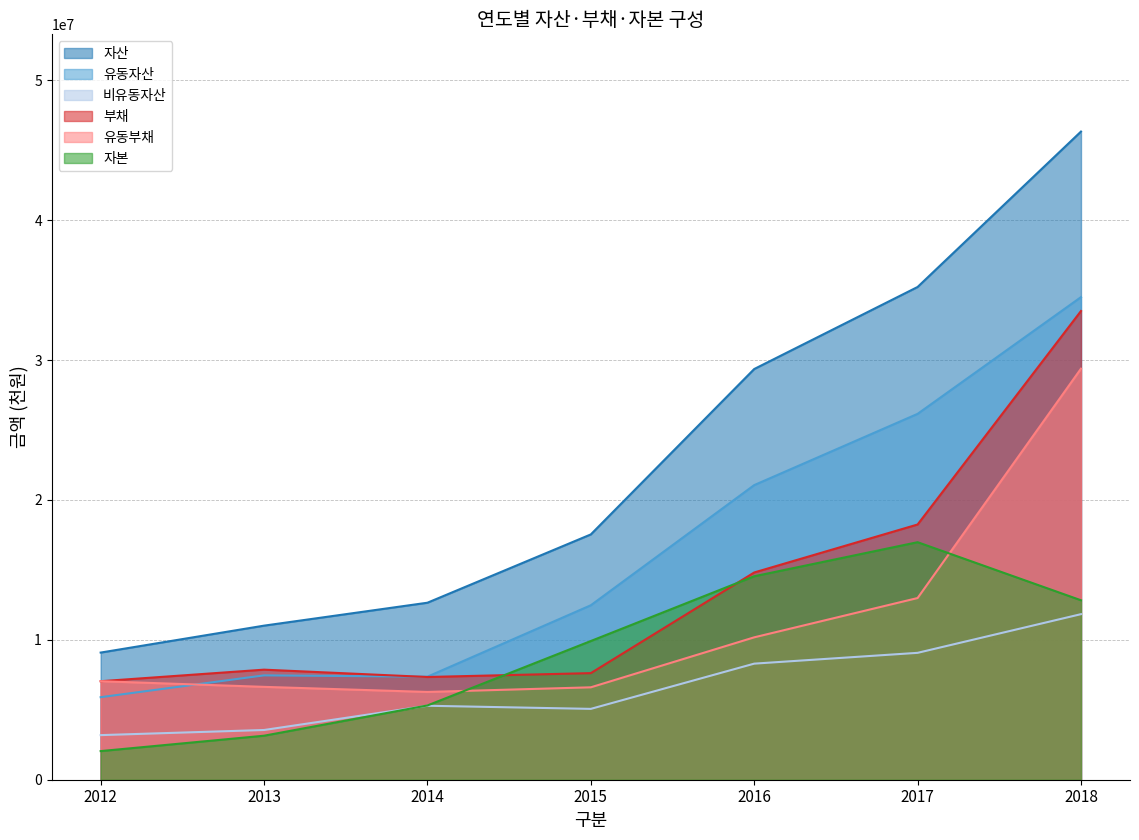

Where is the first local maximum for 유동자산?

2013